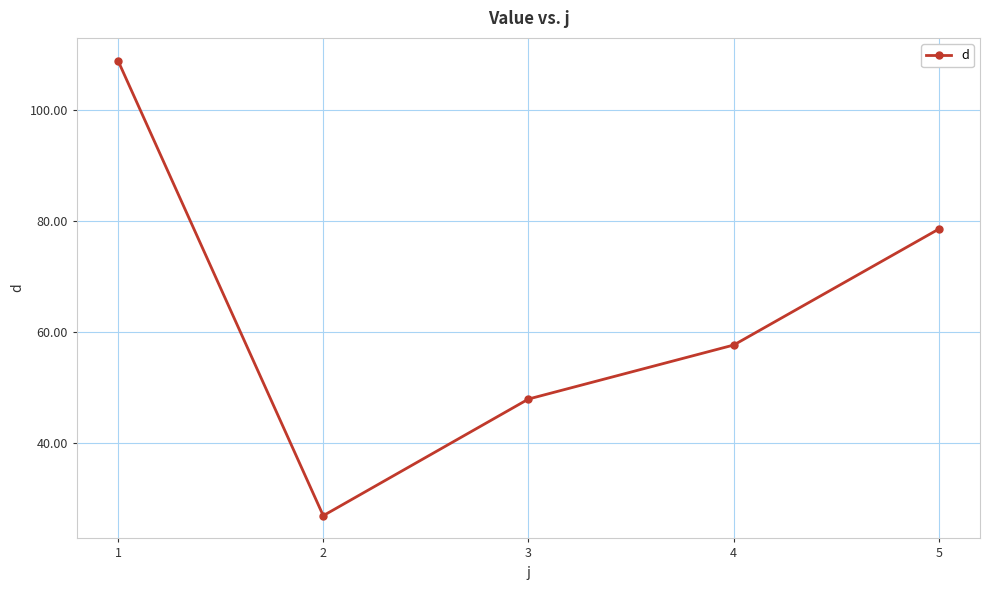

True or false: the data has more than 2 interior local peaks.

False